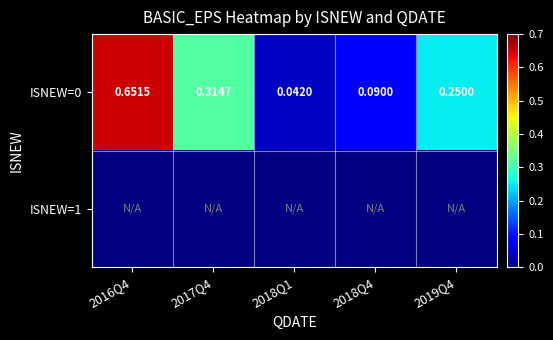

Which has a higher value, 2019Q4 or 2018Q4?

2019Q4